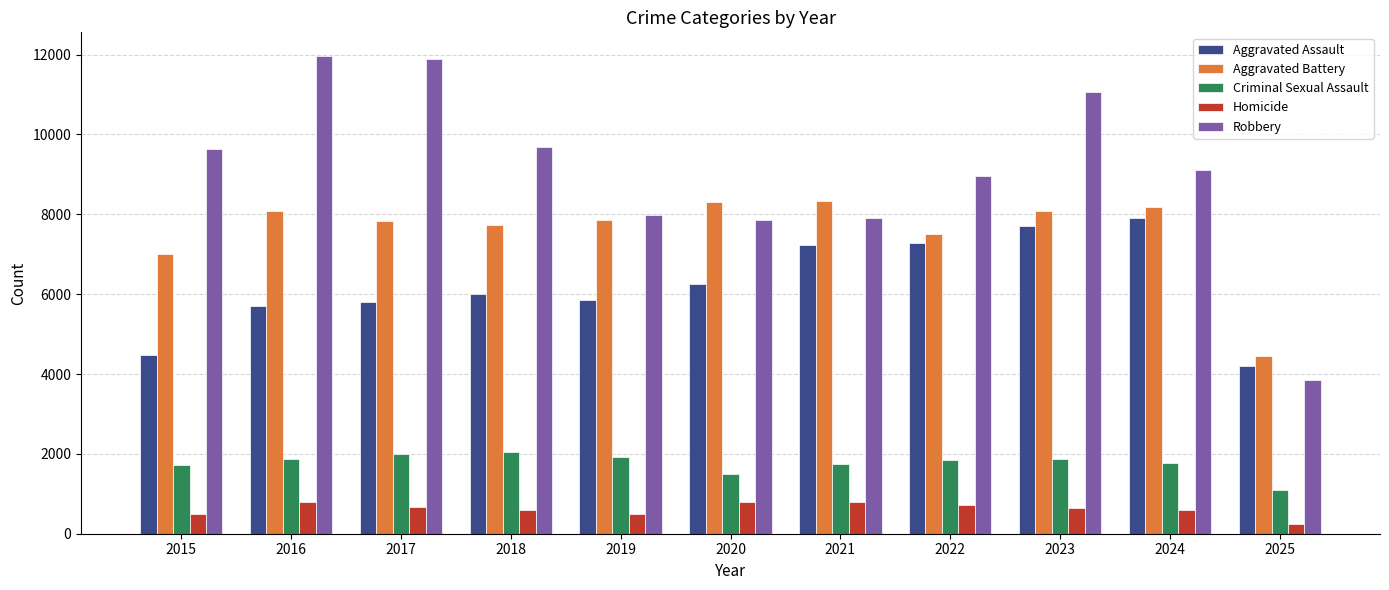

What is the value of the Homicide bar at the 9th from the left?

632